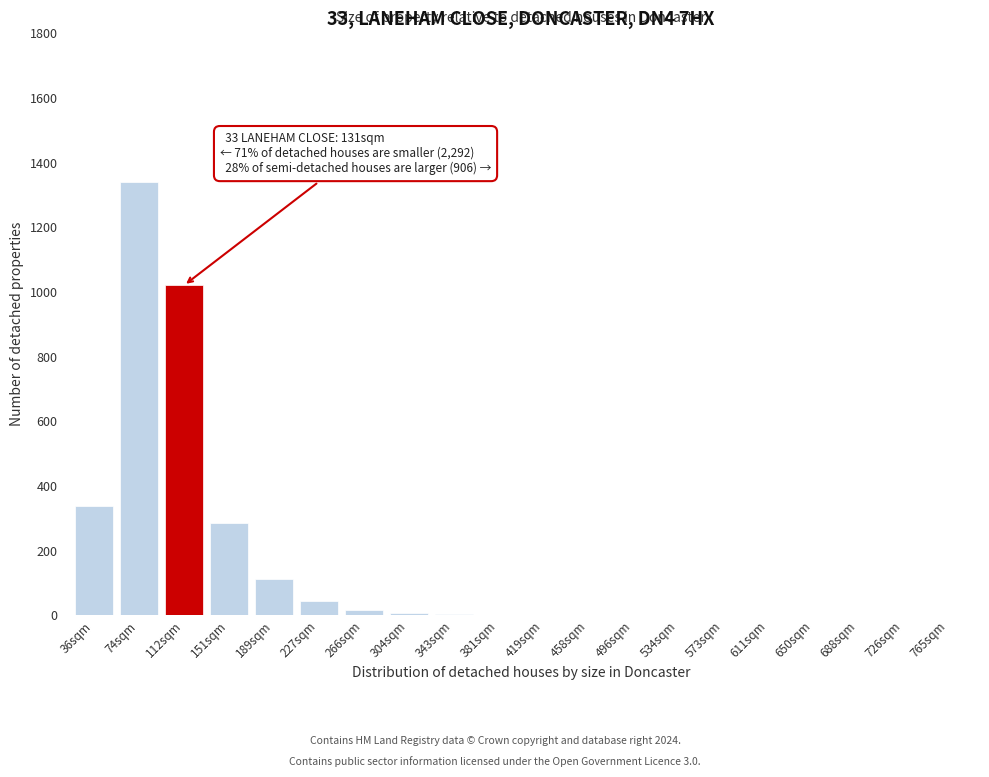

Which category has the highest value across all series?

74sqm